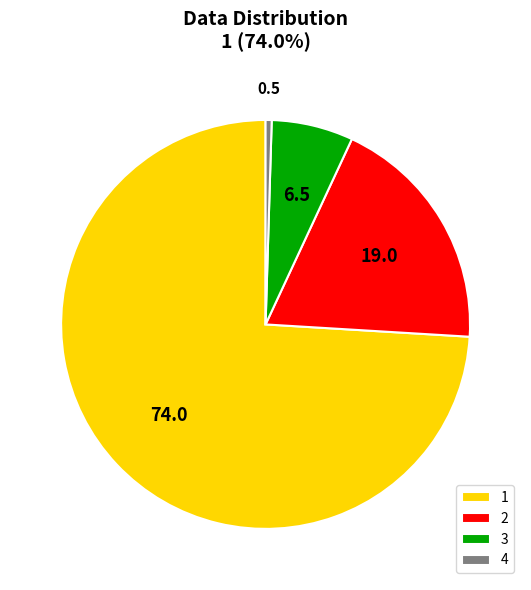

True or false: 2 accounts for 27% of the total.

False